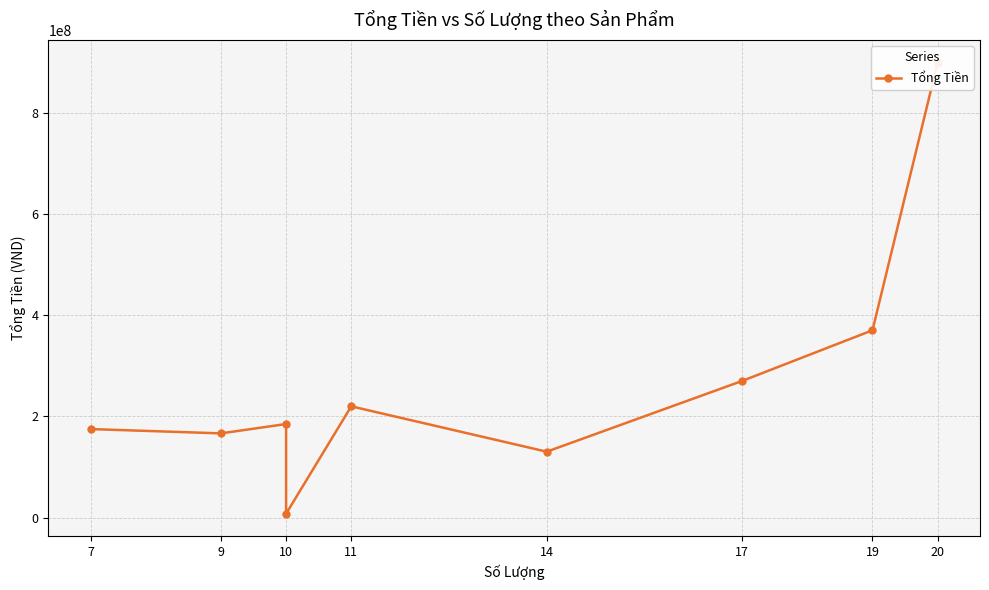

The chart shows a value of 57818688 at 14. True or false?

False